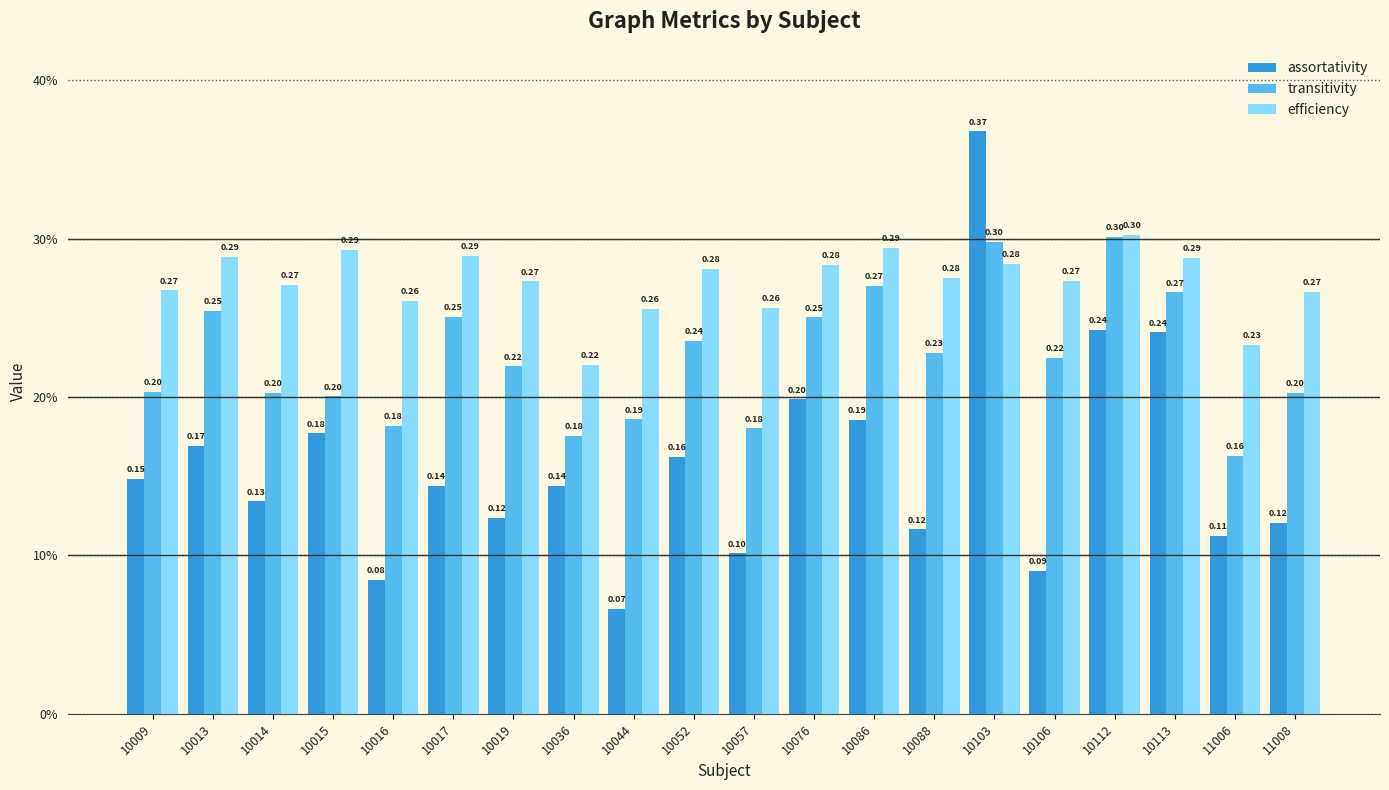

What is the value of the transitivity bar at the 5th from the left?

0.2